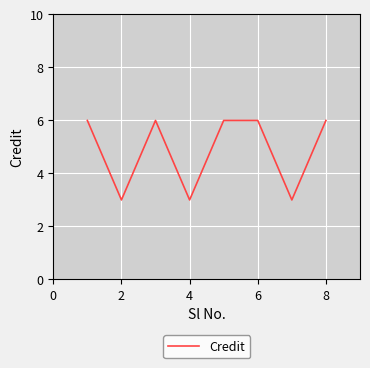

What is the greatest value displayed?

6